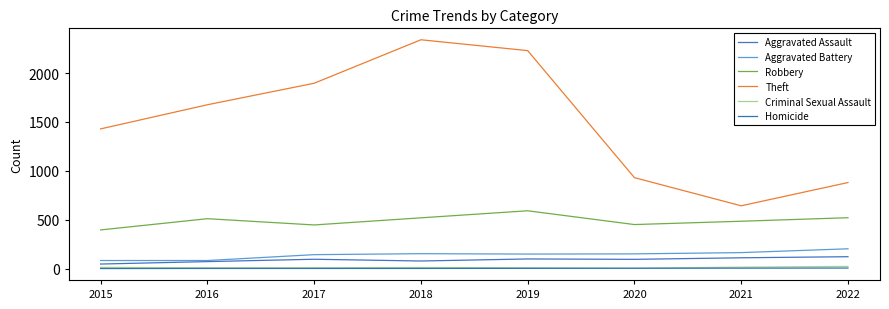

True or false: Homicide has more than 2 interior local peaks.

False